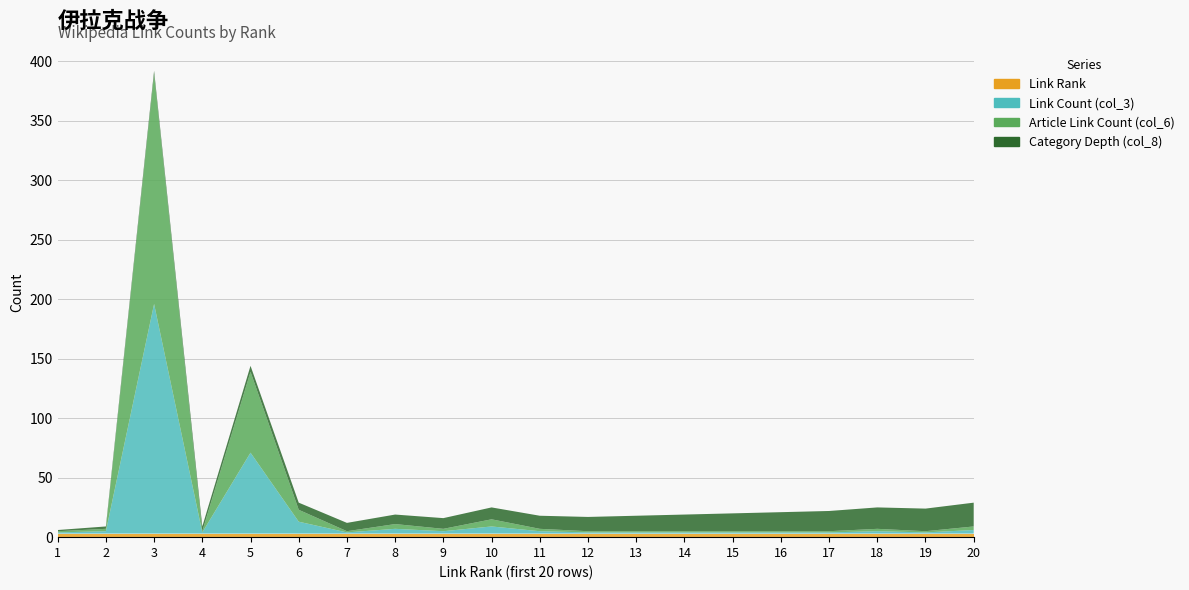

Reading right to left, list all the values displayed in this chart.

Link Rank: 20=20	19=19	18=18	17=17	16=16	15=15	14=14	13=13	12=12	11=11	10=10	9=9	8=8	7=7	6=6	5=5	4=4	3=3	2=2	1=1
Link Count (col_3): 20=3	19=1	18=2	17=1	16=1	15=1	14=1	13=1	12=1	11=2	10=6	9=2	8=4	7=1	6=10	5=68	4=1	3=193	2=2	1=1
Article Link Count (col_6): 20=3	19=1	18=2	17=1	16=1	15=1	14=1	13=1	12=1	11=2	10=6	9=2	8=4	7=1	6=10	5=68	4=1	3=193	2=2	1=1
Category Depth (col_8): 20=3	19=3	18=3	17=3	16=3	15=3	14=3	13=3	12=3	11=3	10=3	9=3	8=3	7=3	6=3	5=3	4=3	3=3	2=3	1=3